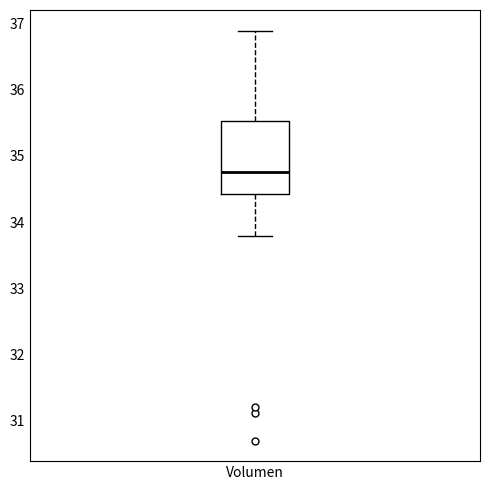

Where is the upper edge of the box for Volumen on the y-axis? The values are not printed on the chart, so give them approximately, as read against the axis.

35.5